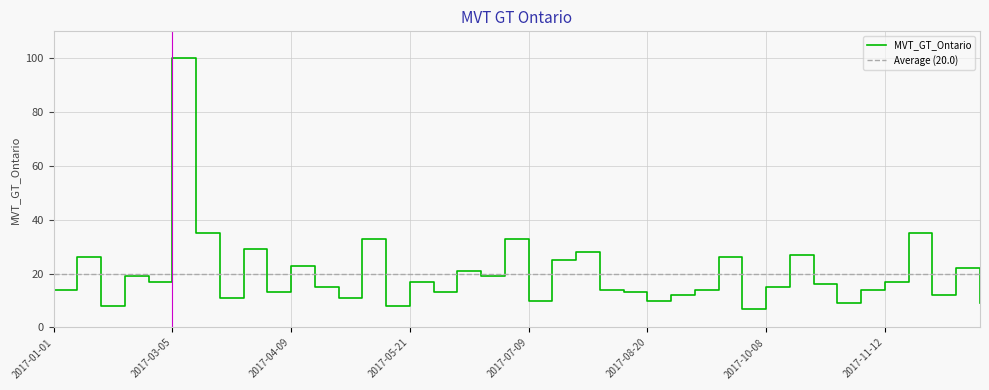

The chart shows a value of 24 at 2017-08-06. True or false?

False